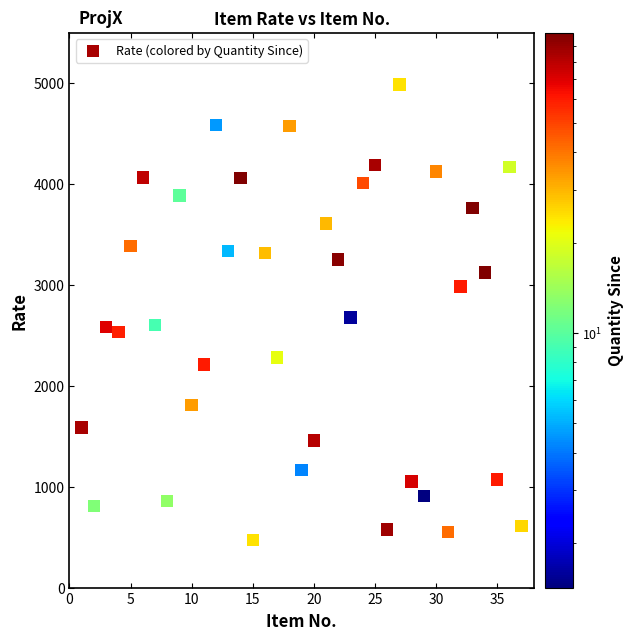

What is the range of X values (max minus min)?

36.0